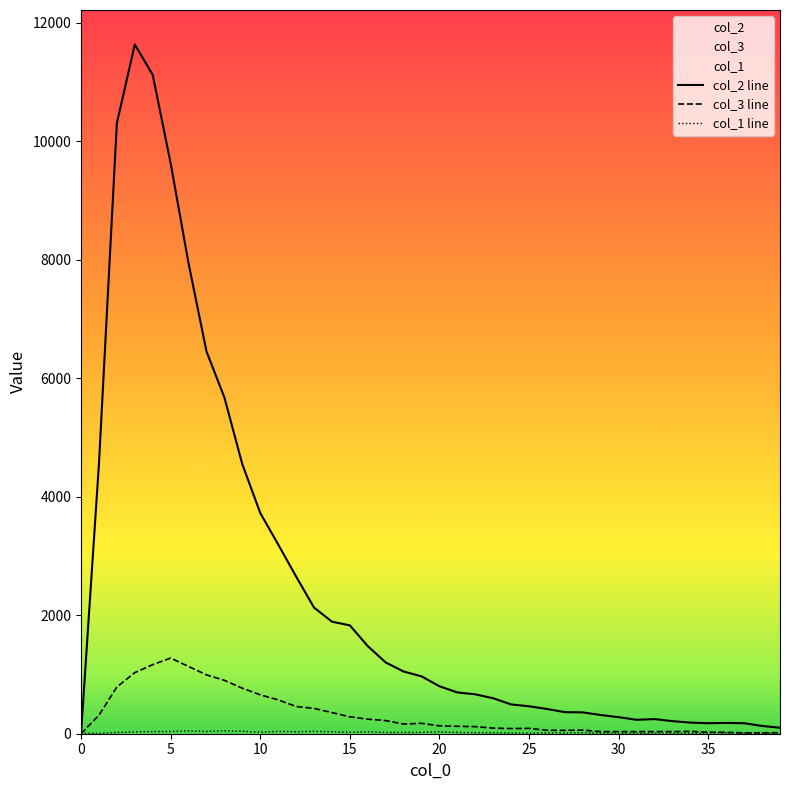

Which series has the largest range (max minus min)?

col_2 line